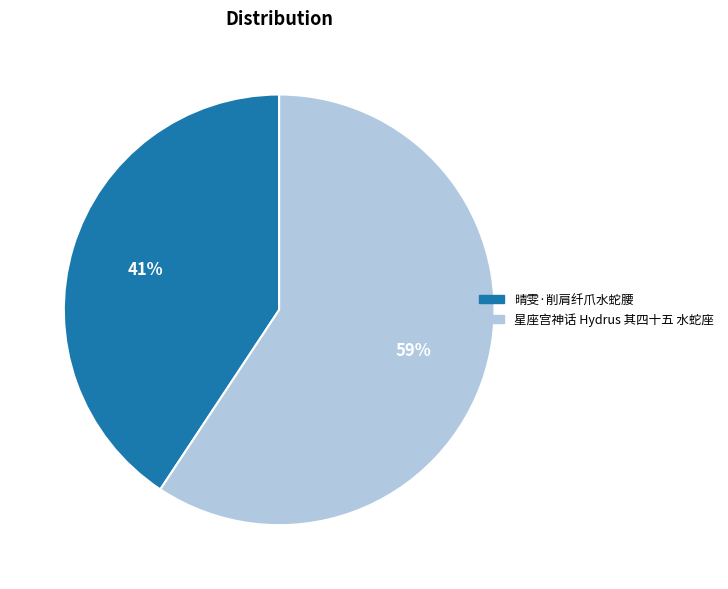

True or false: 星座宫神话 Hydrus 其四十五 水蛇座 accounts for 59% of the total.

True